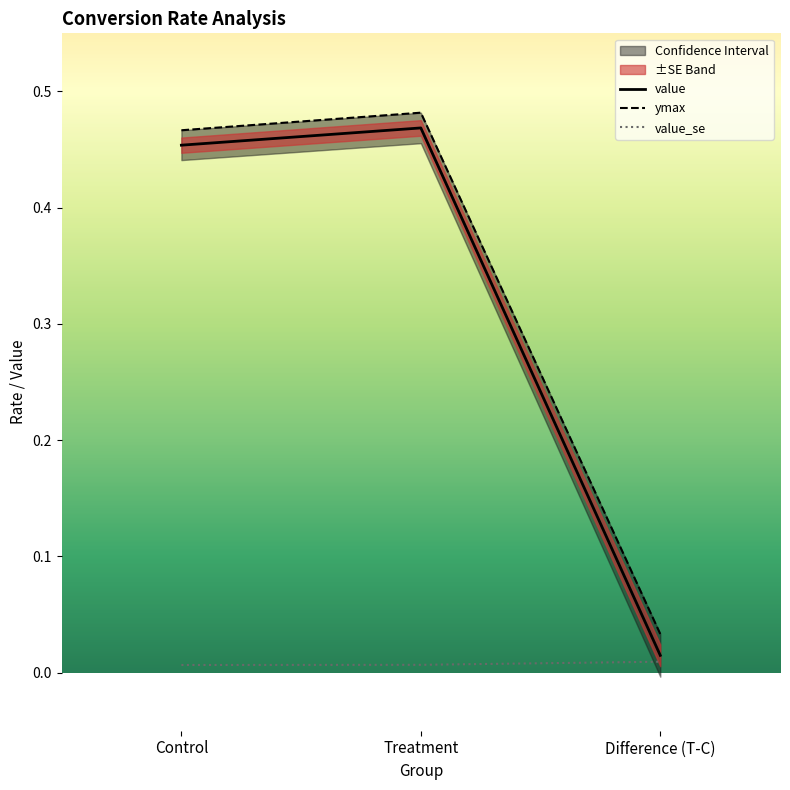

What is the difference between the ymax values at Difference (T-C) and Treatment?

0.4